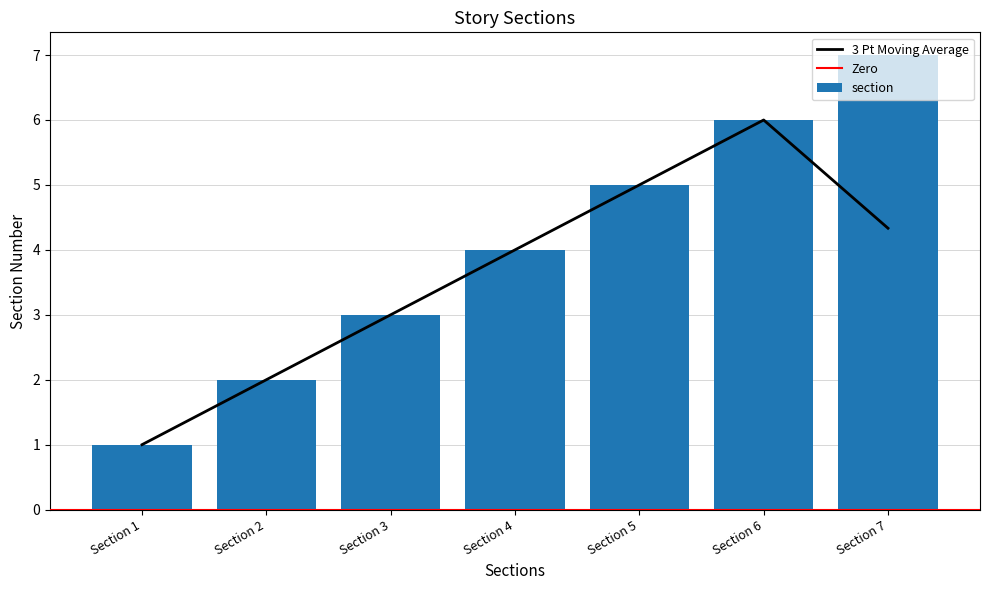

How many bars are there in total?

7